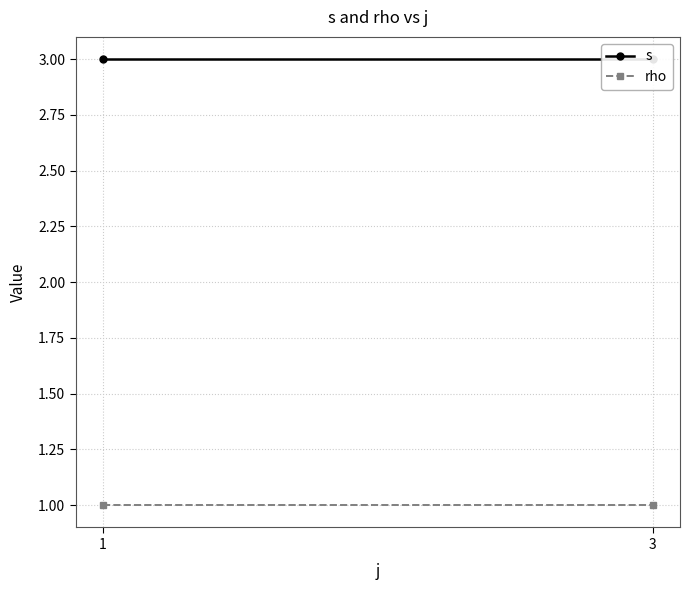

What is the total value across all series at 1?

4